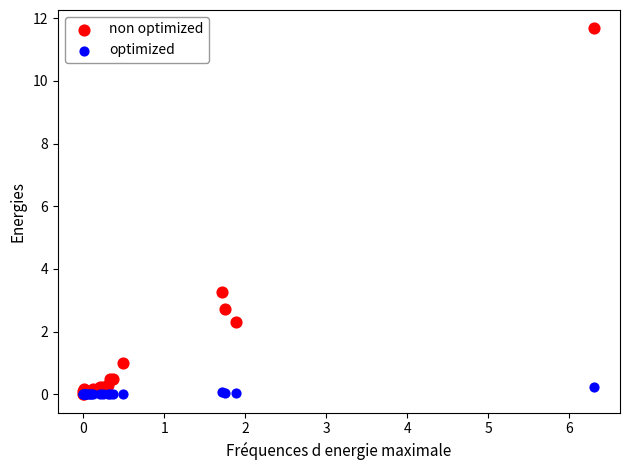

In the non optimized series, what Y value is closest to 5?

3.3